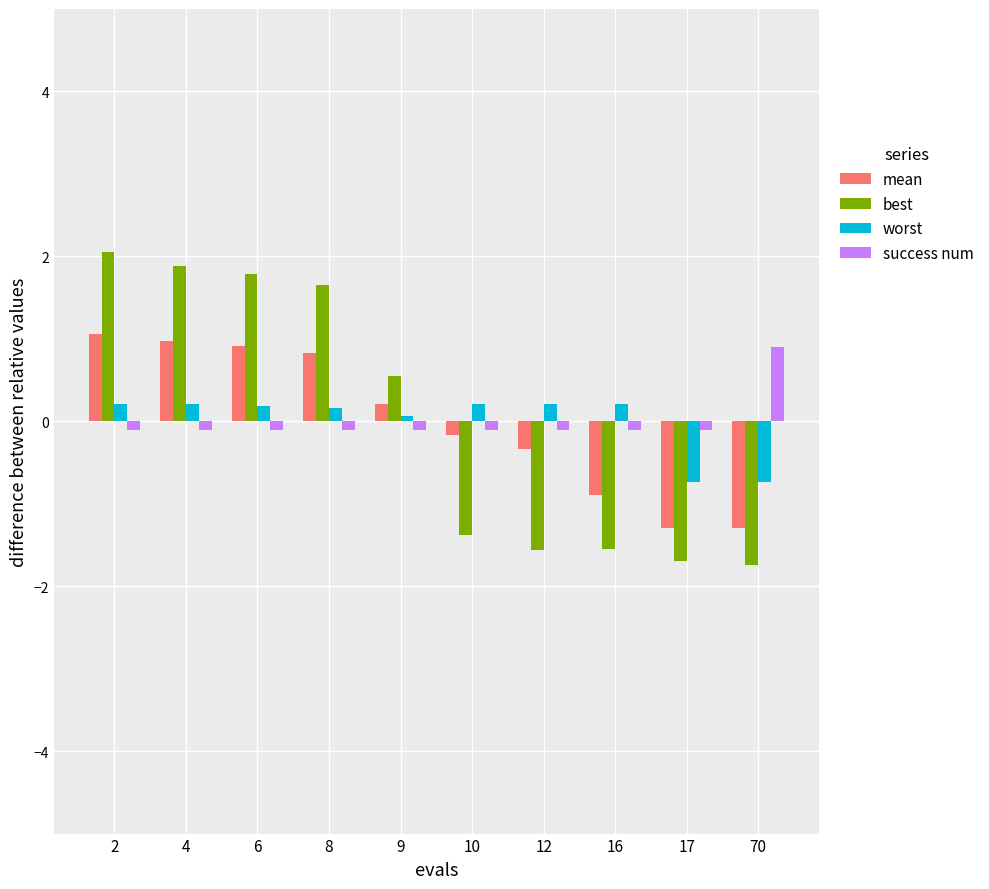

What is the maximum value for worst?

0.2